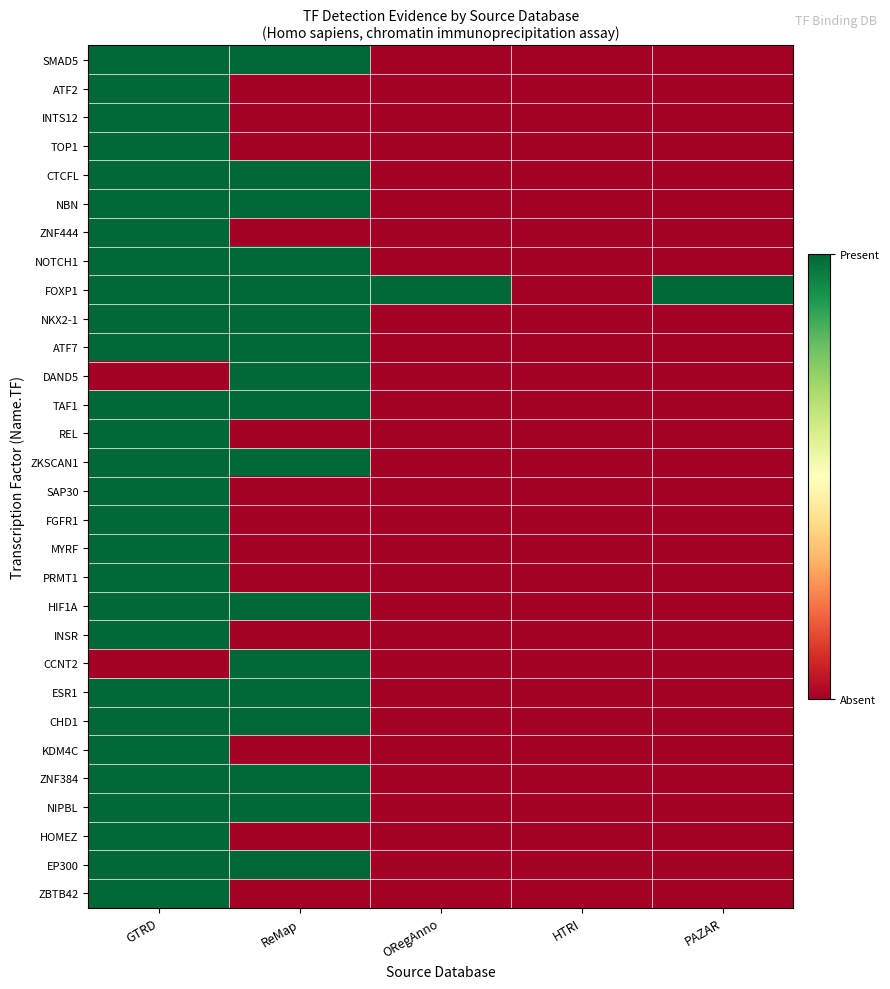

Count the number of data series in this chart.

30